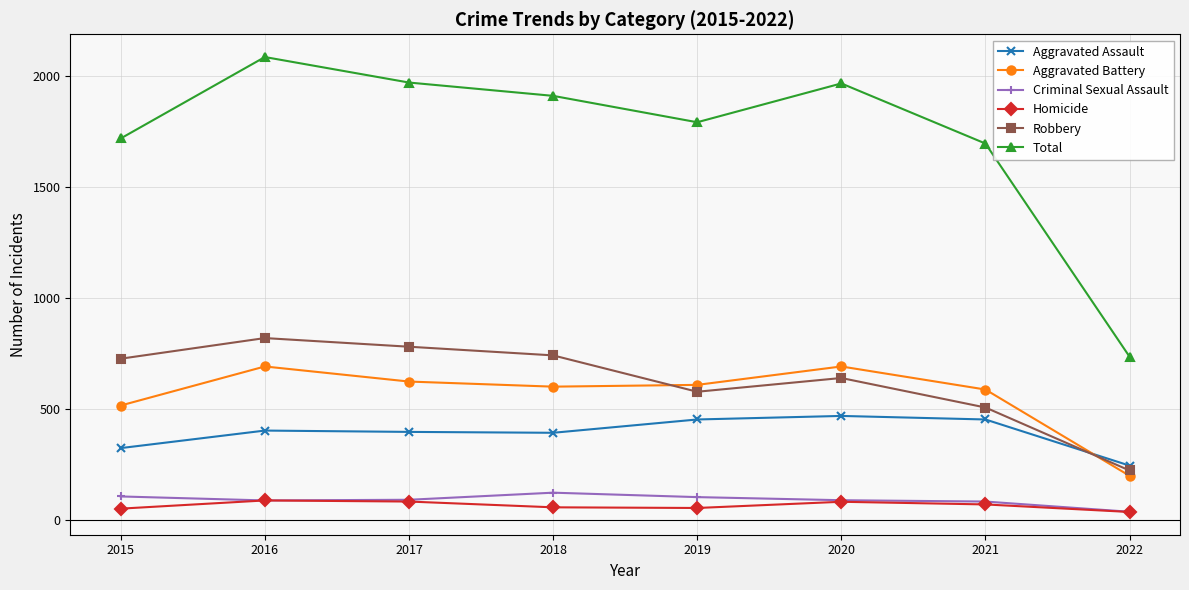

True or false: Total and Robbery cross at least once.

False